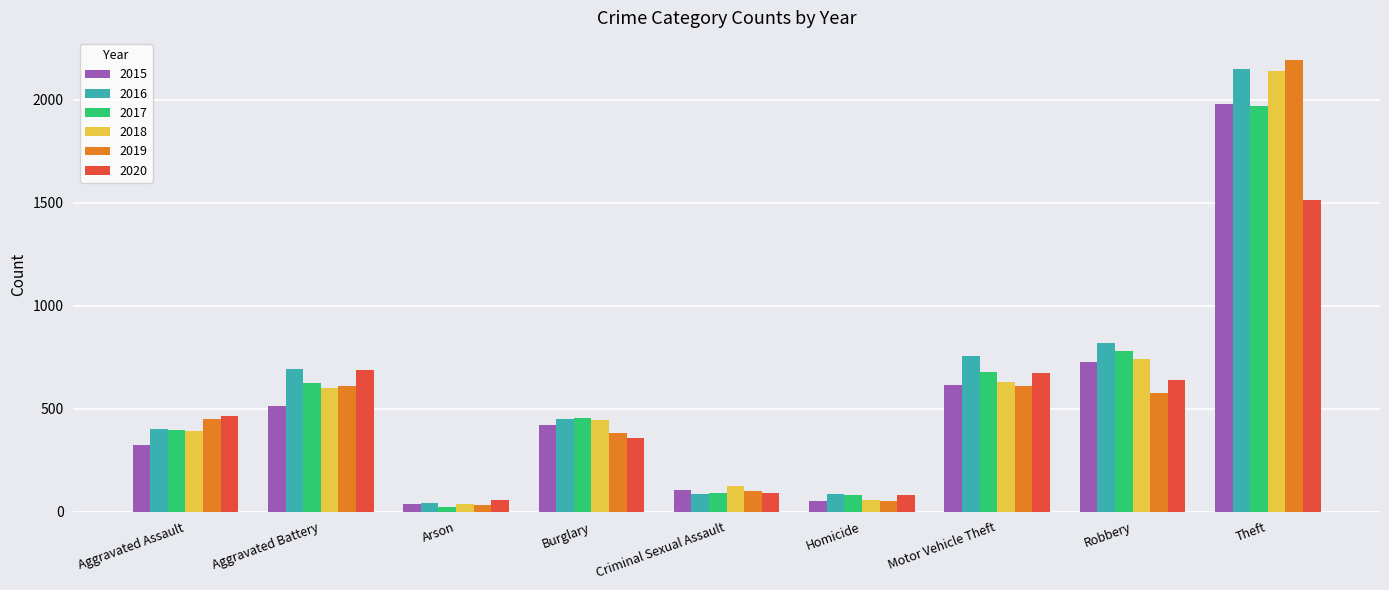

Is the value of 2019 at Criminal Sexual Assault greater than the value of 2018 at Aggravated Battery?

No